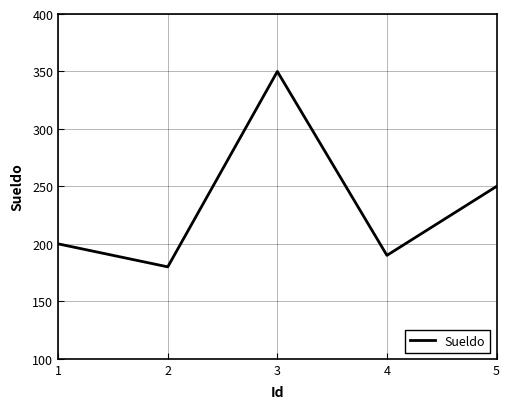

Is it true that the value at 5 is 159?

False